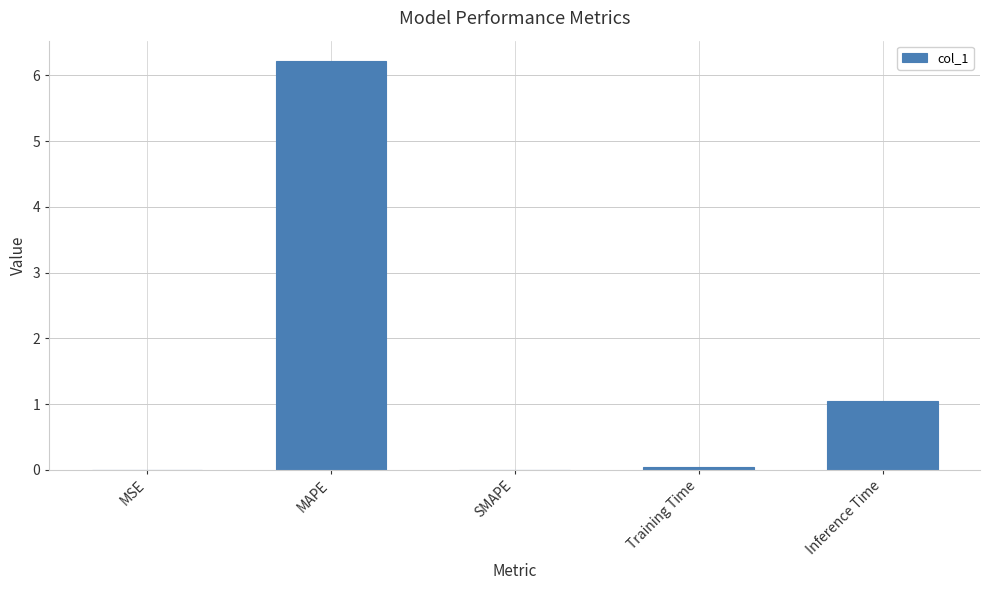

The chart shows a value of 0.1 at Training Time. True or false?

True